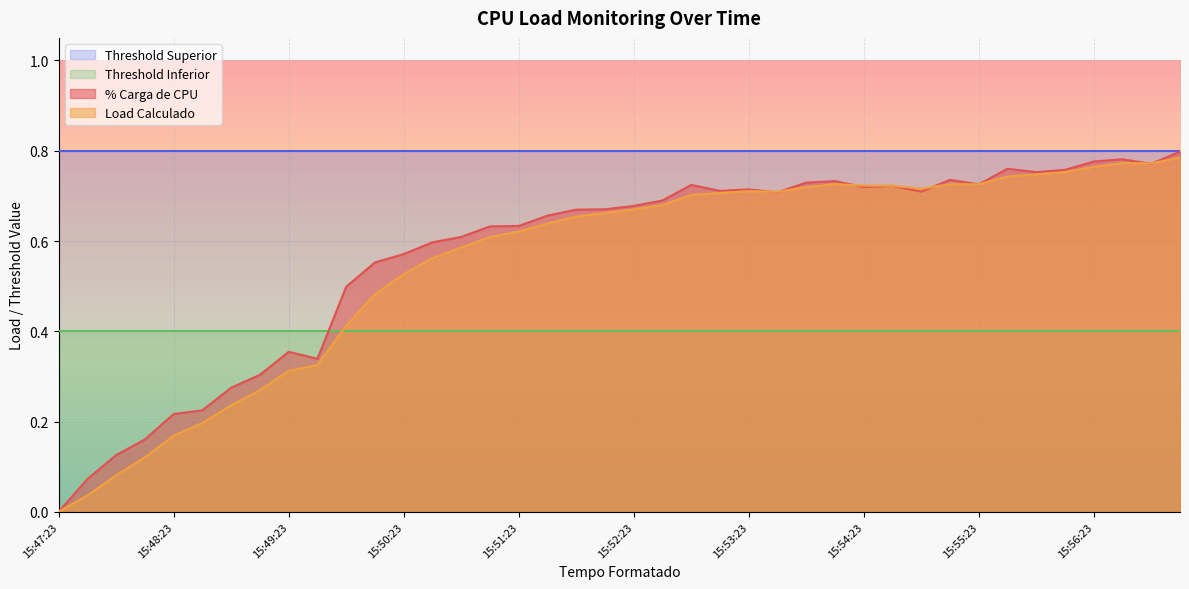

Which series changed the most between 15:47:23 and 15:50:54?

% Carga de CPU